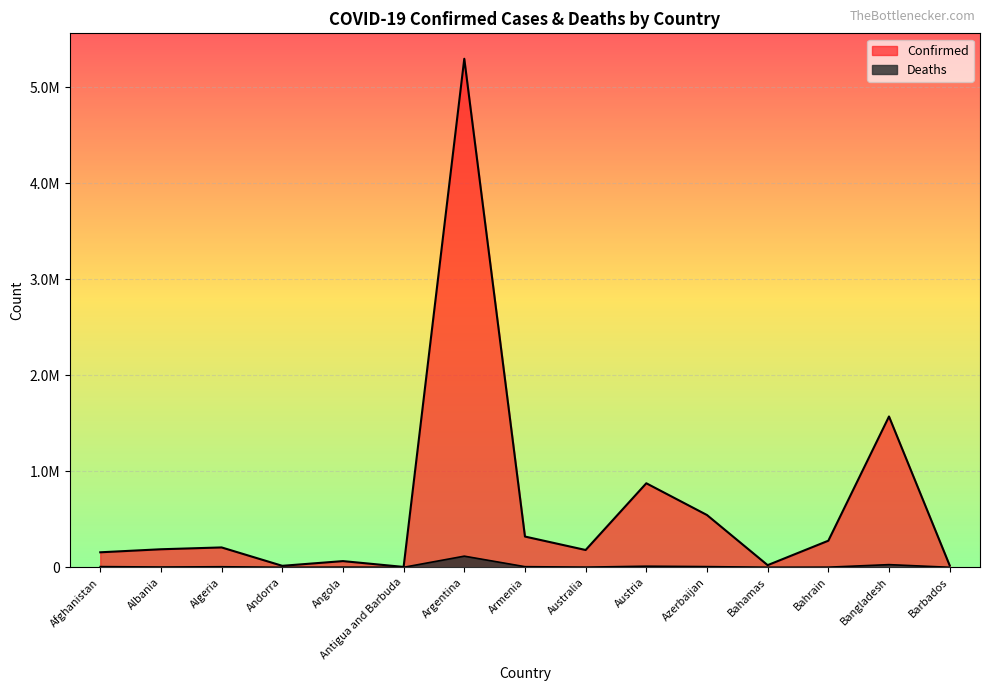

At which category does the chart reach its peak across all series?

Argentina